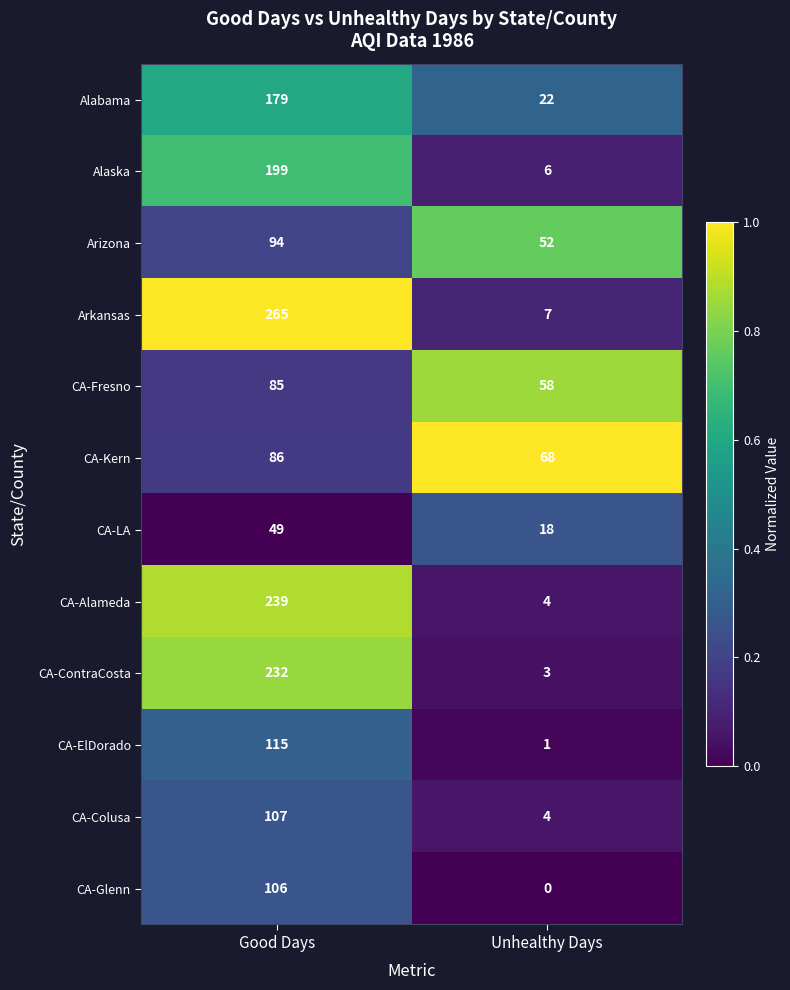

The value of Arizona at Unhealthy Days is 71. True or false?

False